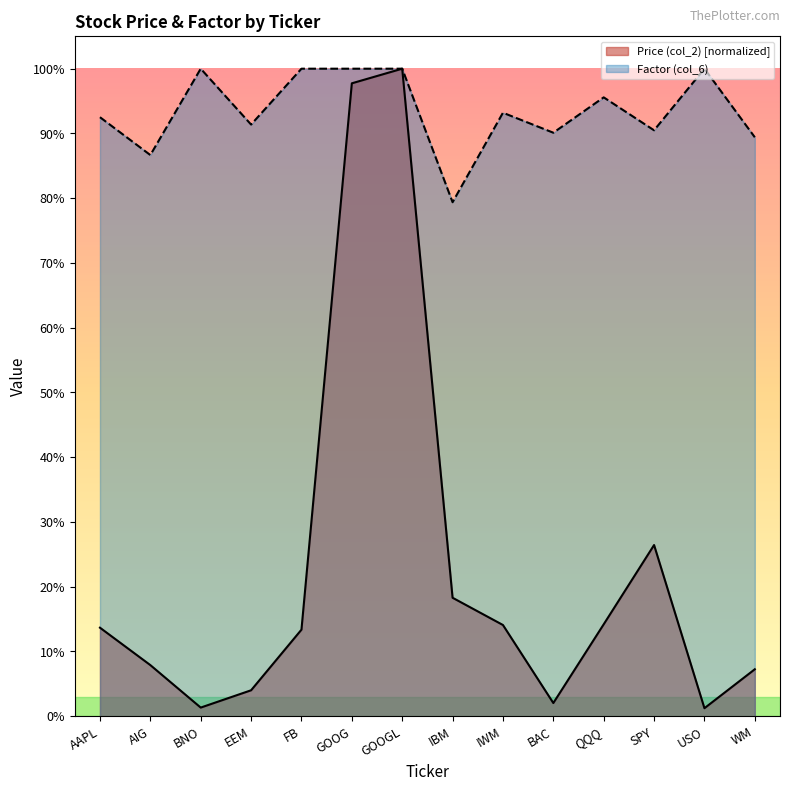

What is the difference between the Factor (col_6) values at IBM and WM?

0.1